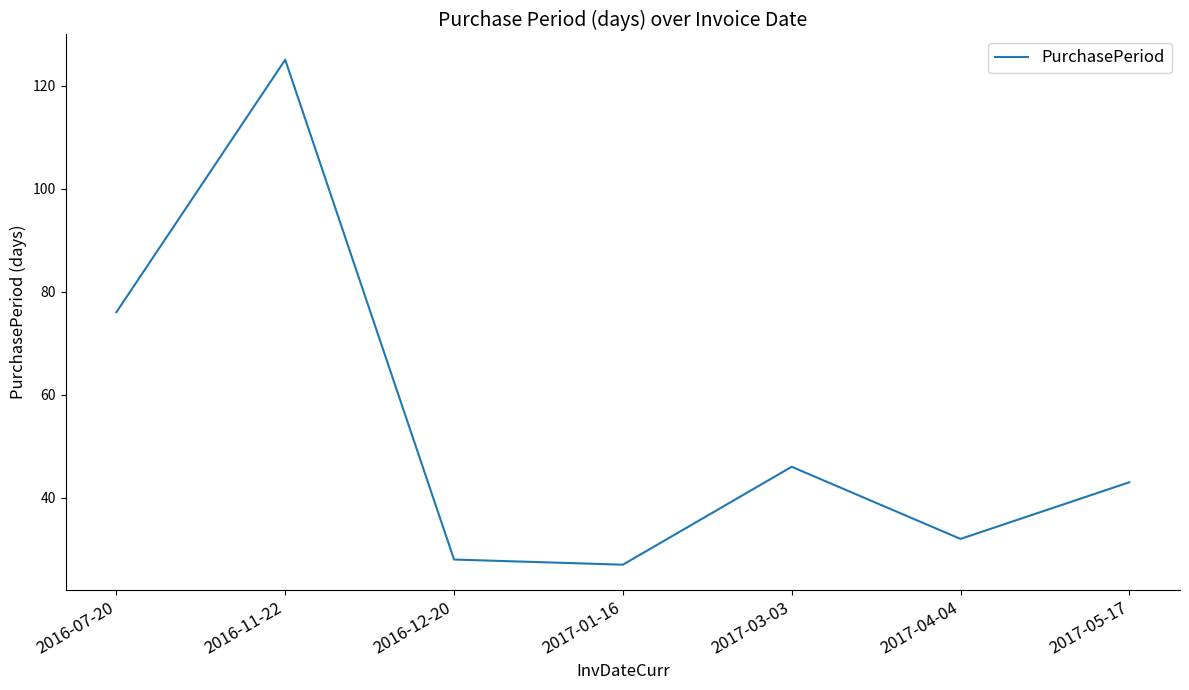

What is the change in value from 2017-04-04 to 2017-05-17?

+11